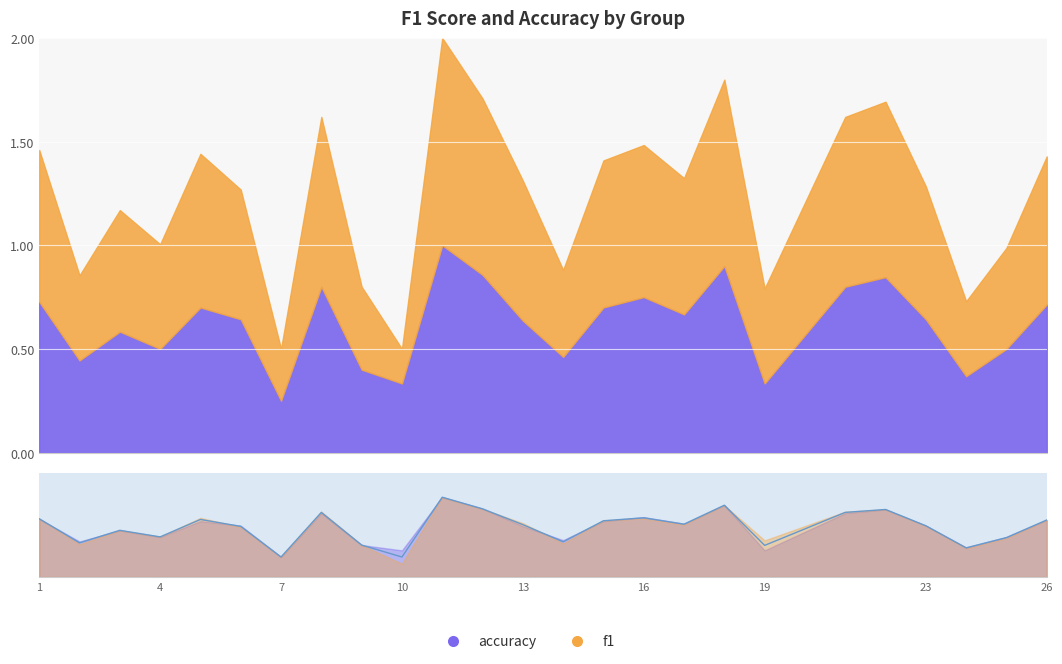

The value at 19 is 0.4. True or false?

True